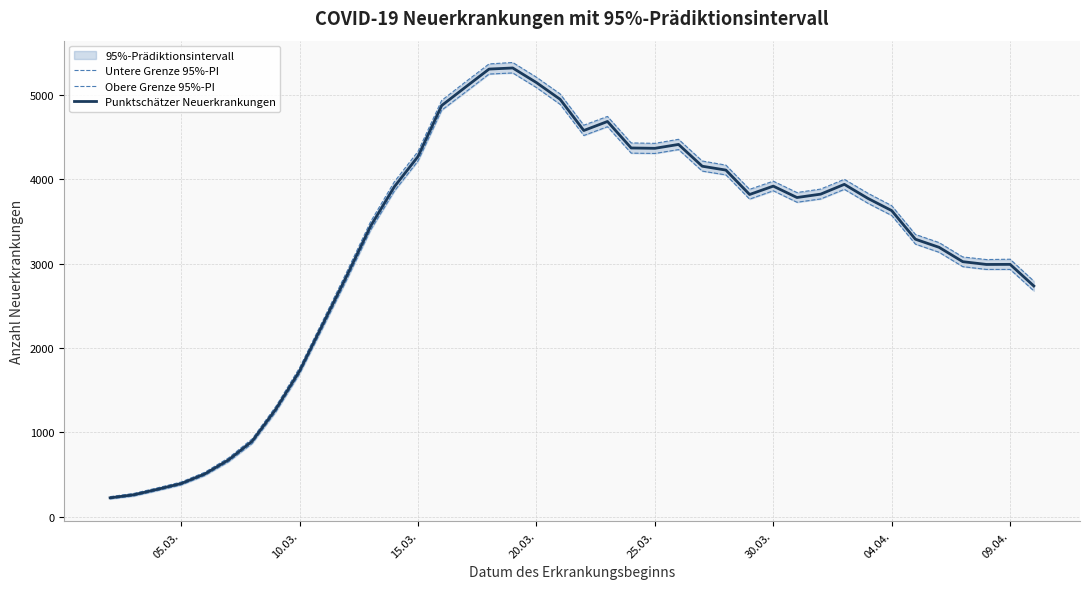

How many lines are shown in the chart?

3